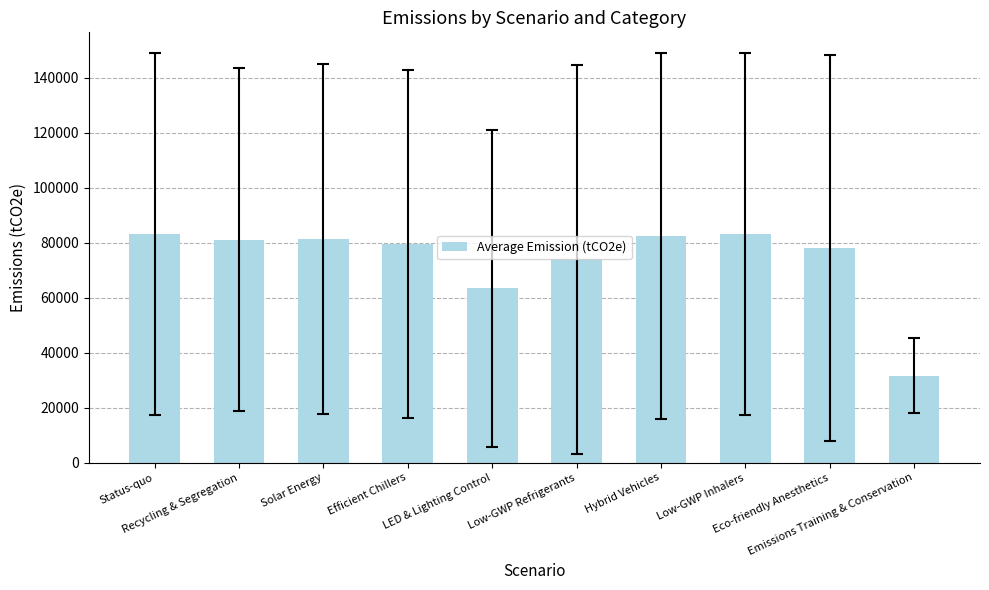

What is the minimum value shown in the chart?

31565.9